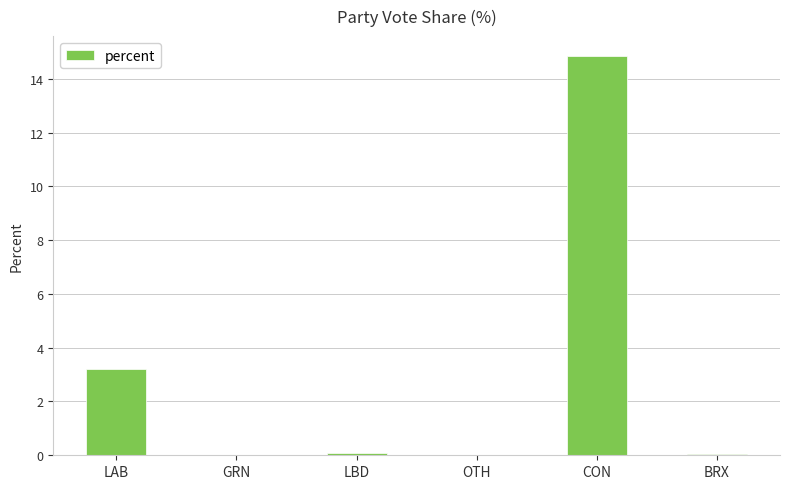

What is the maximum value shown in the chart?

14.8